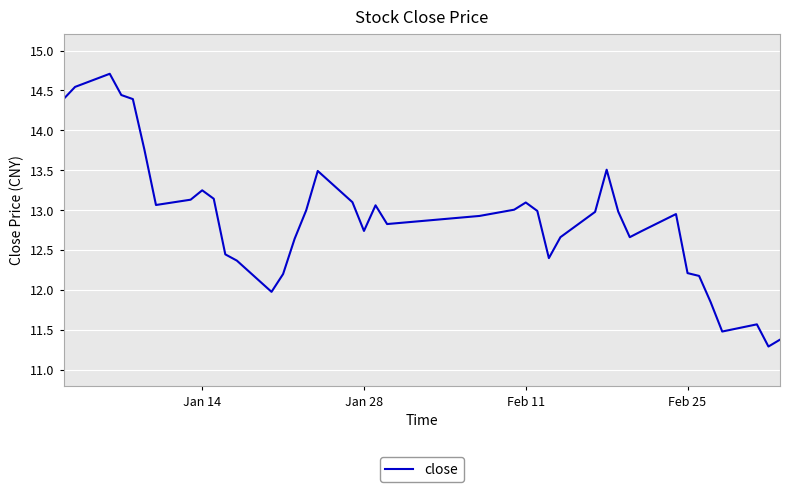

What is the difference between the maximum and minimum values?

3.4